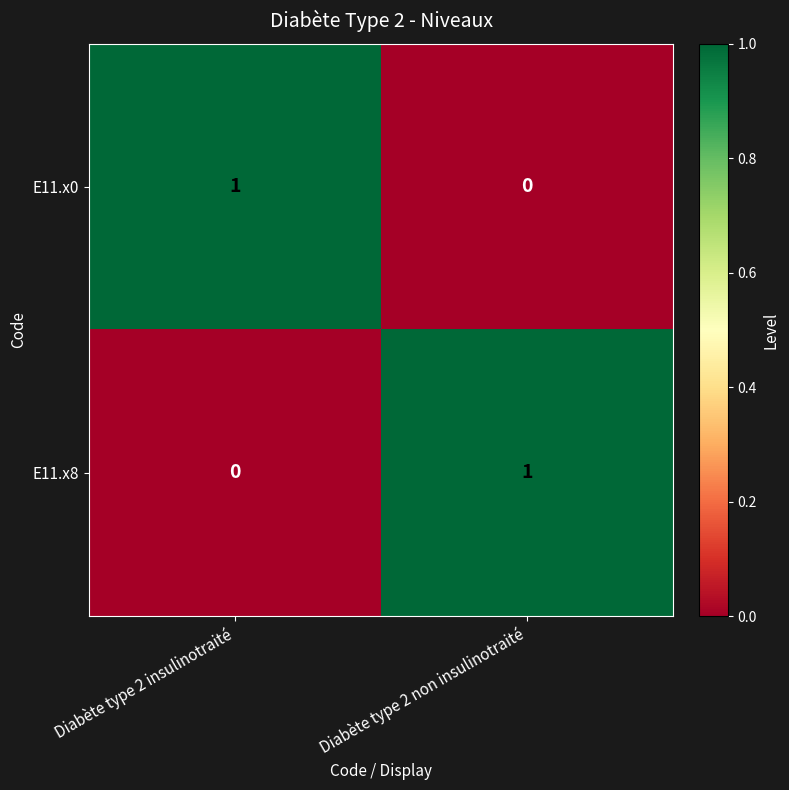

Rank the categories by E11.x0 value from highest to lowest.

Diabète type 2 insulinotraité, Diabète type 2 non insulinotraité